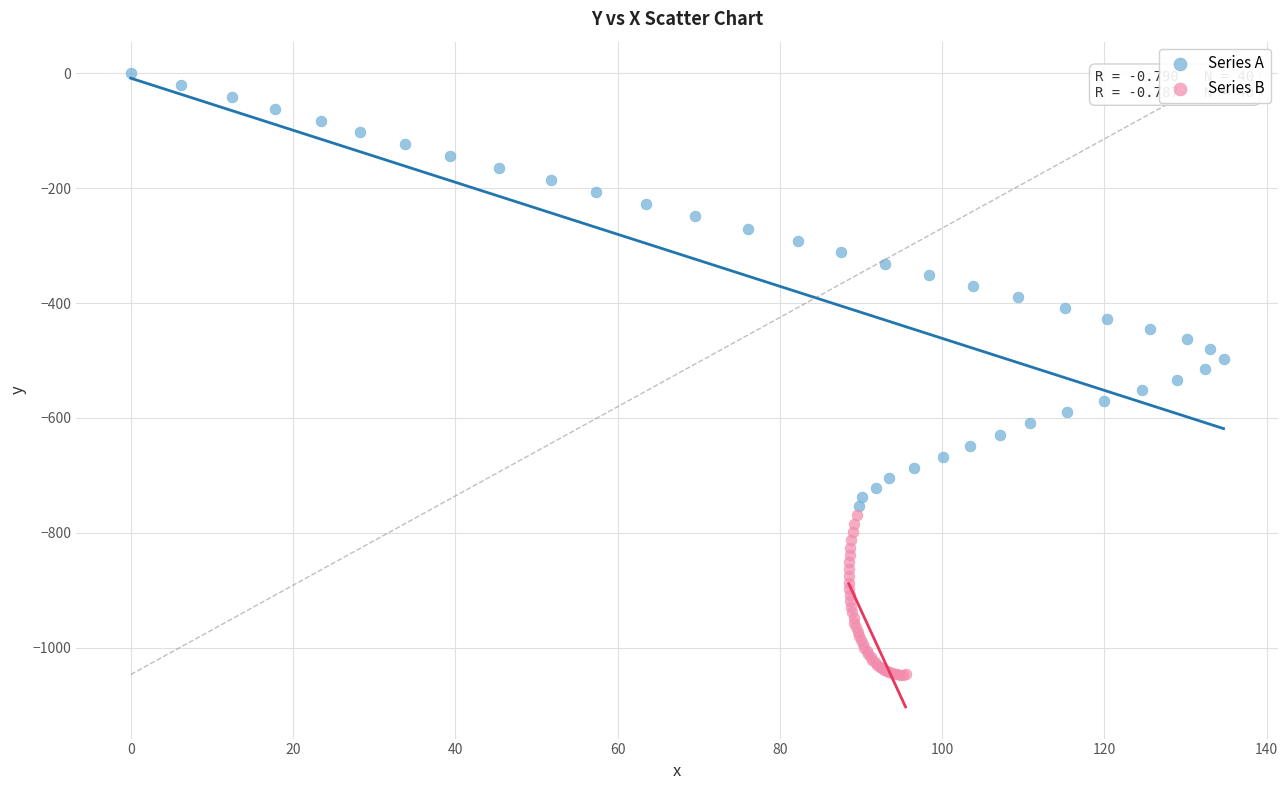

Which series contains the lowest Y value?

Series B